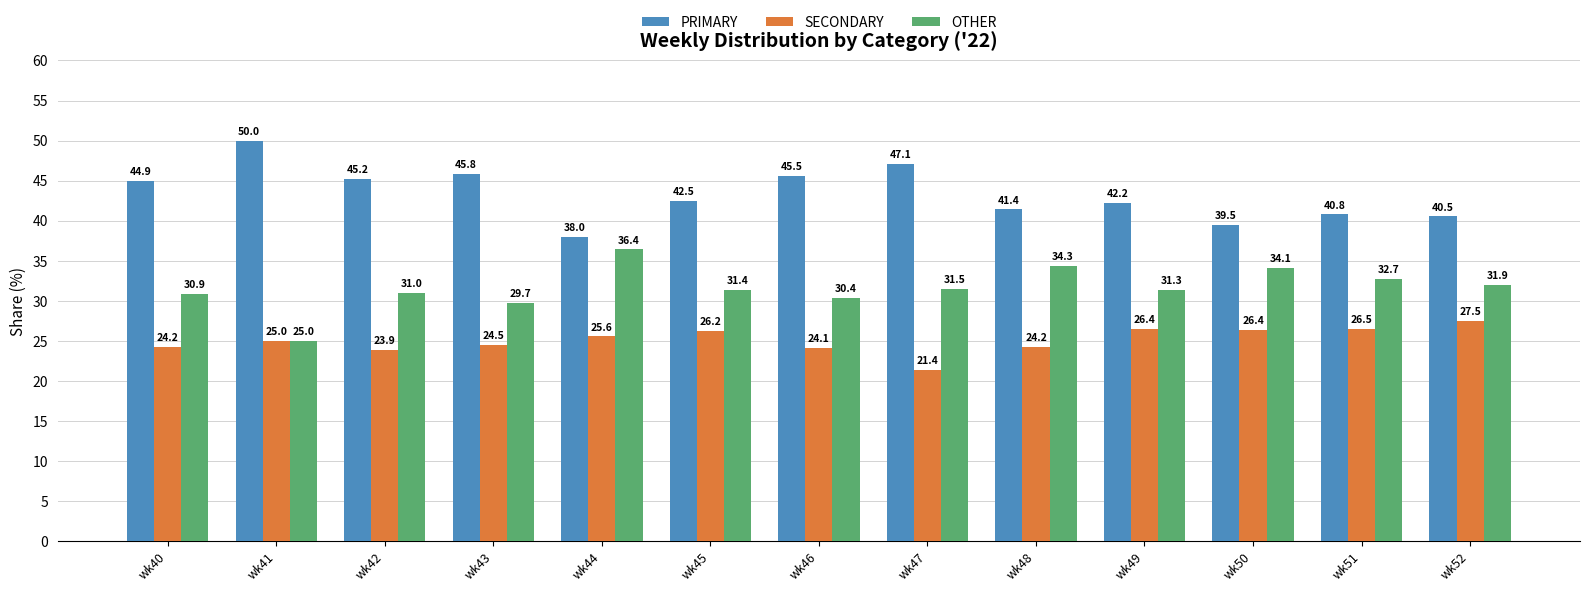

What is the greatest value displayed?

50.0